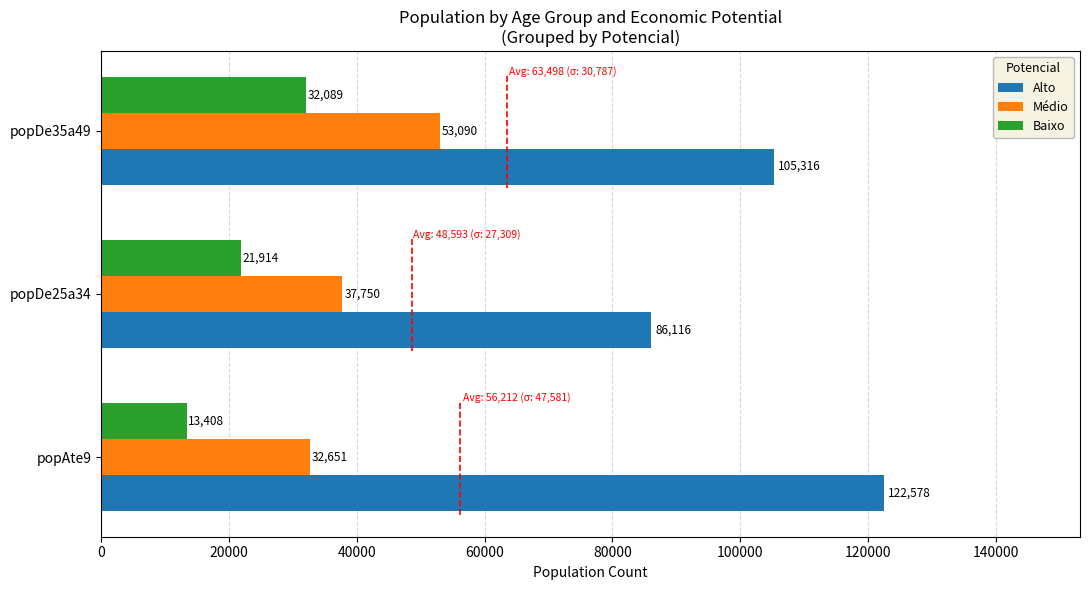

How many Alto values are between 86116 and 122578?

3